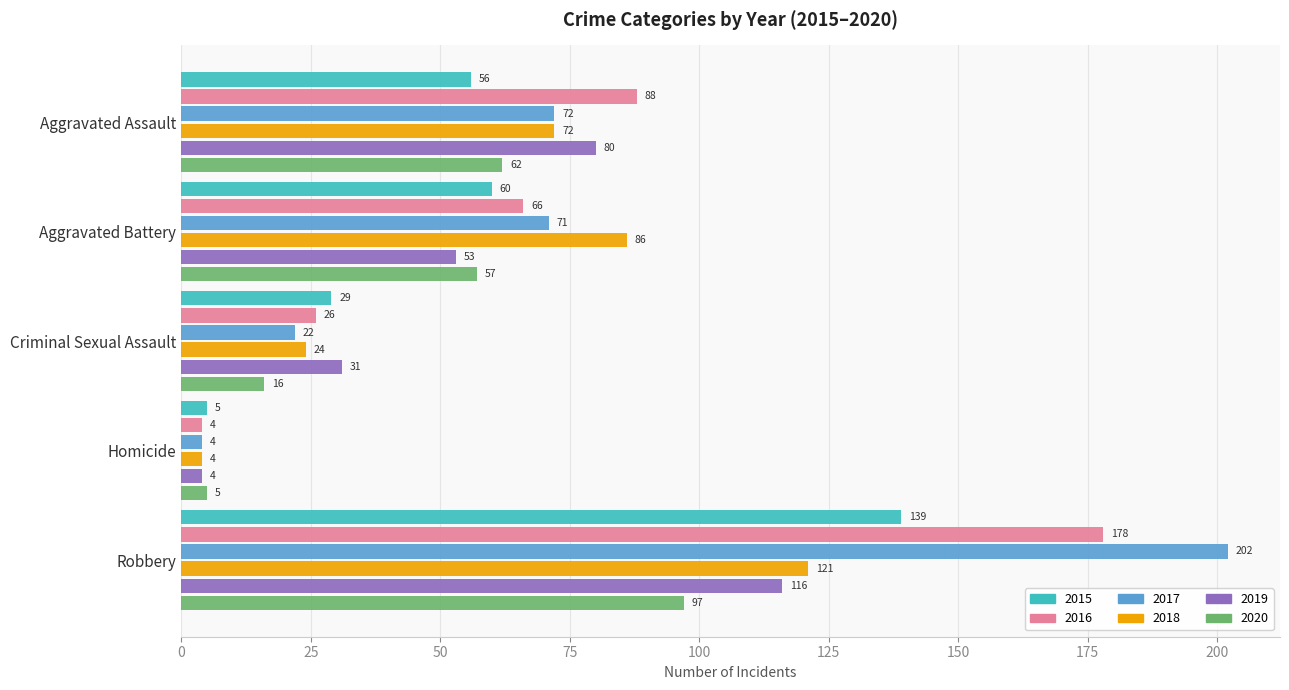

What is the spread (max minus min) of values at Aggravated Battery?

33